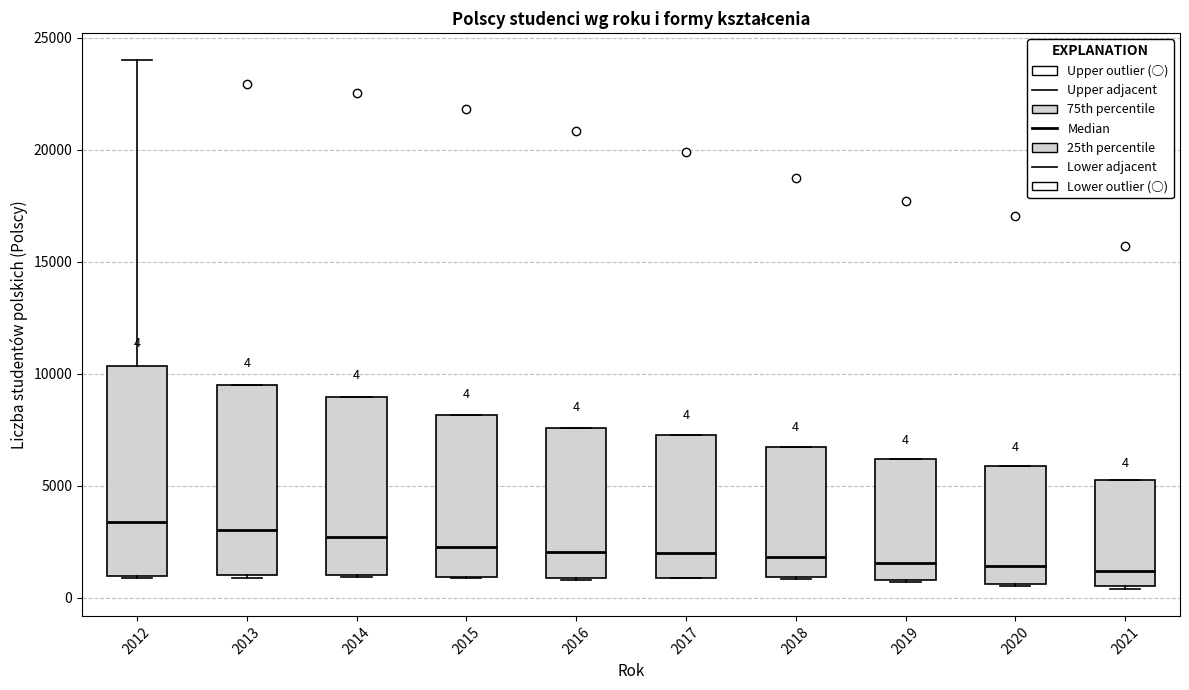

Comparing the boxes themselves (not the whiskers), which one is the tallest?

2012